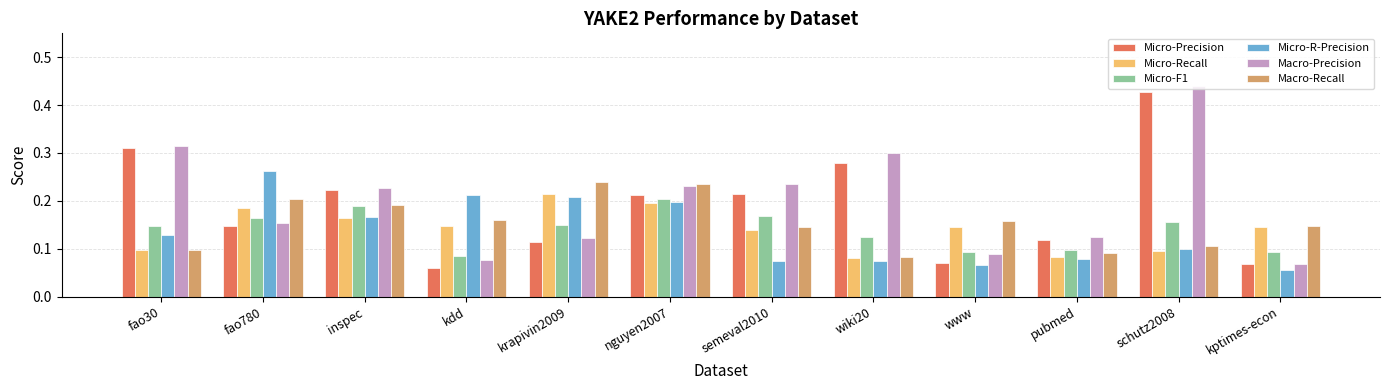

What is the label of the 11th bar from the right?

fao780